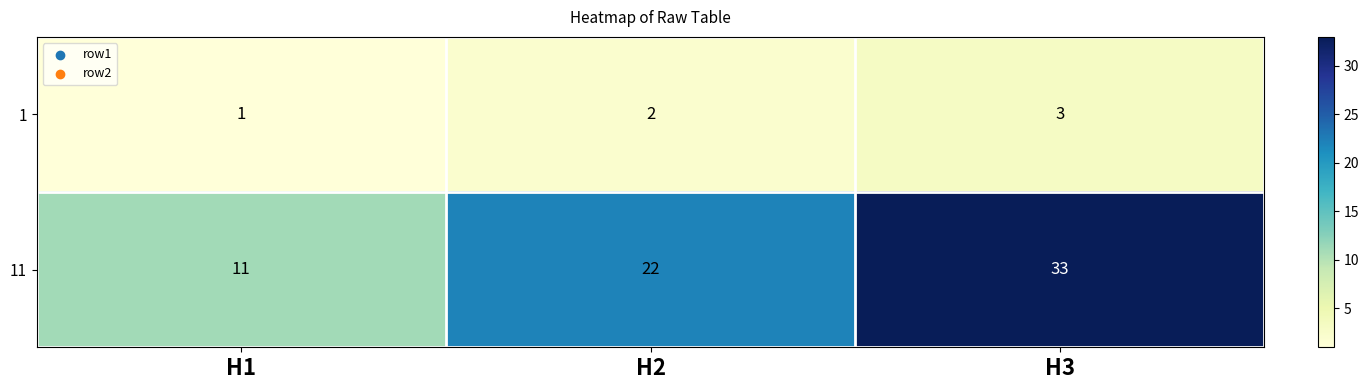

The 11 series shows 15 at H1. True or false?

False